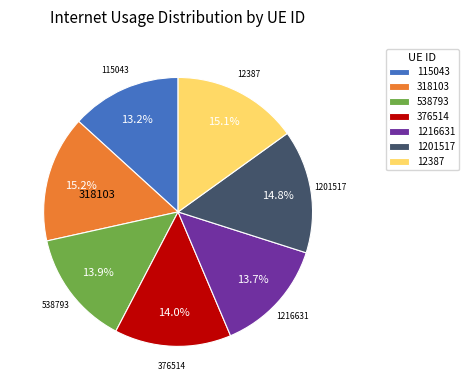

Does any single category account for the majority?

No